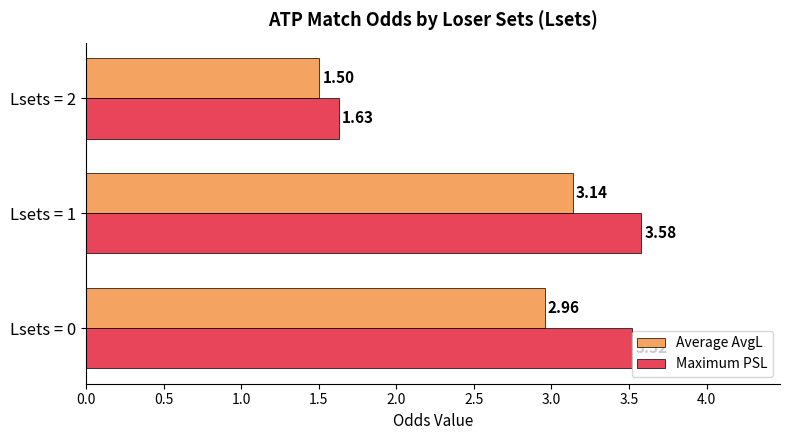

Which series has the largest total across all categories?

Maximum PSL